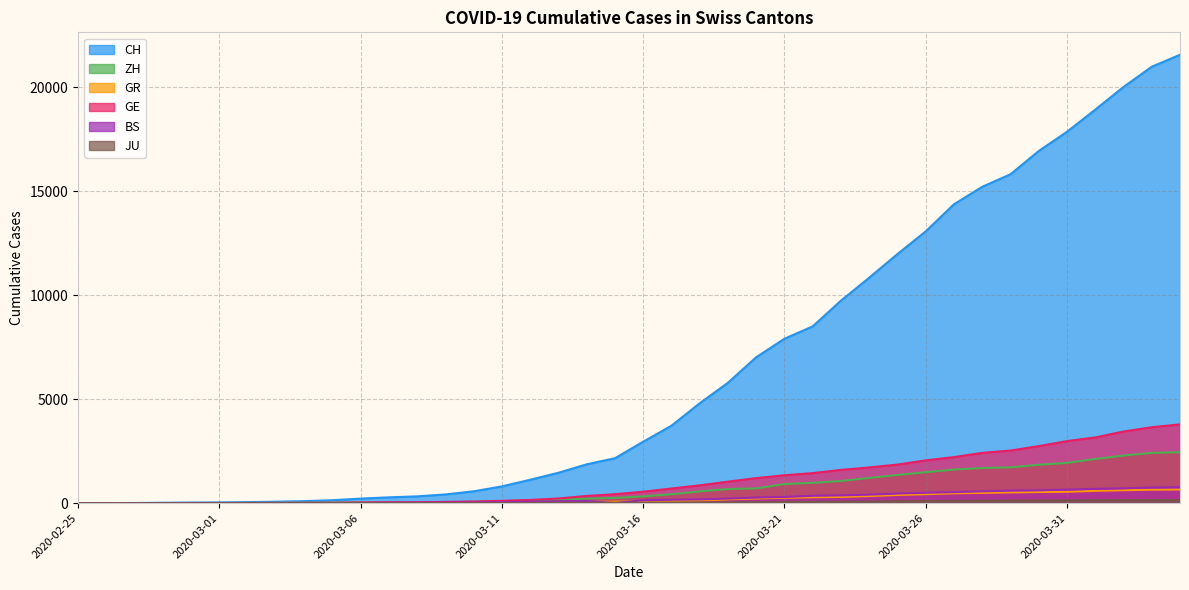

What is the difference between the second highest and minimum values in the JU series?

149